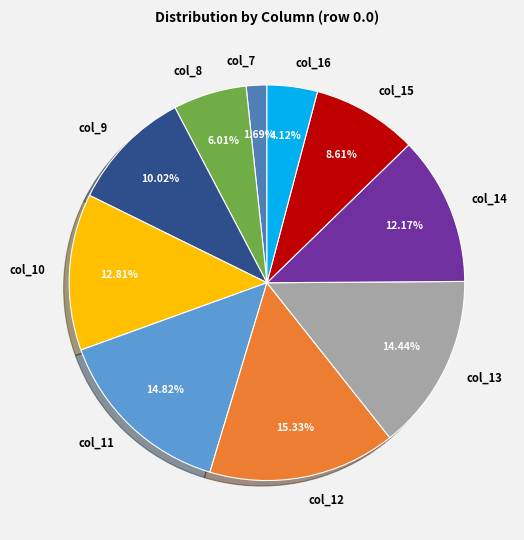

Does any single category account for the majority?

No